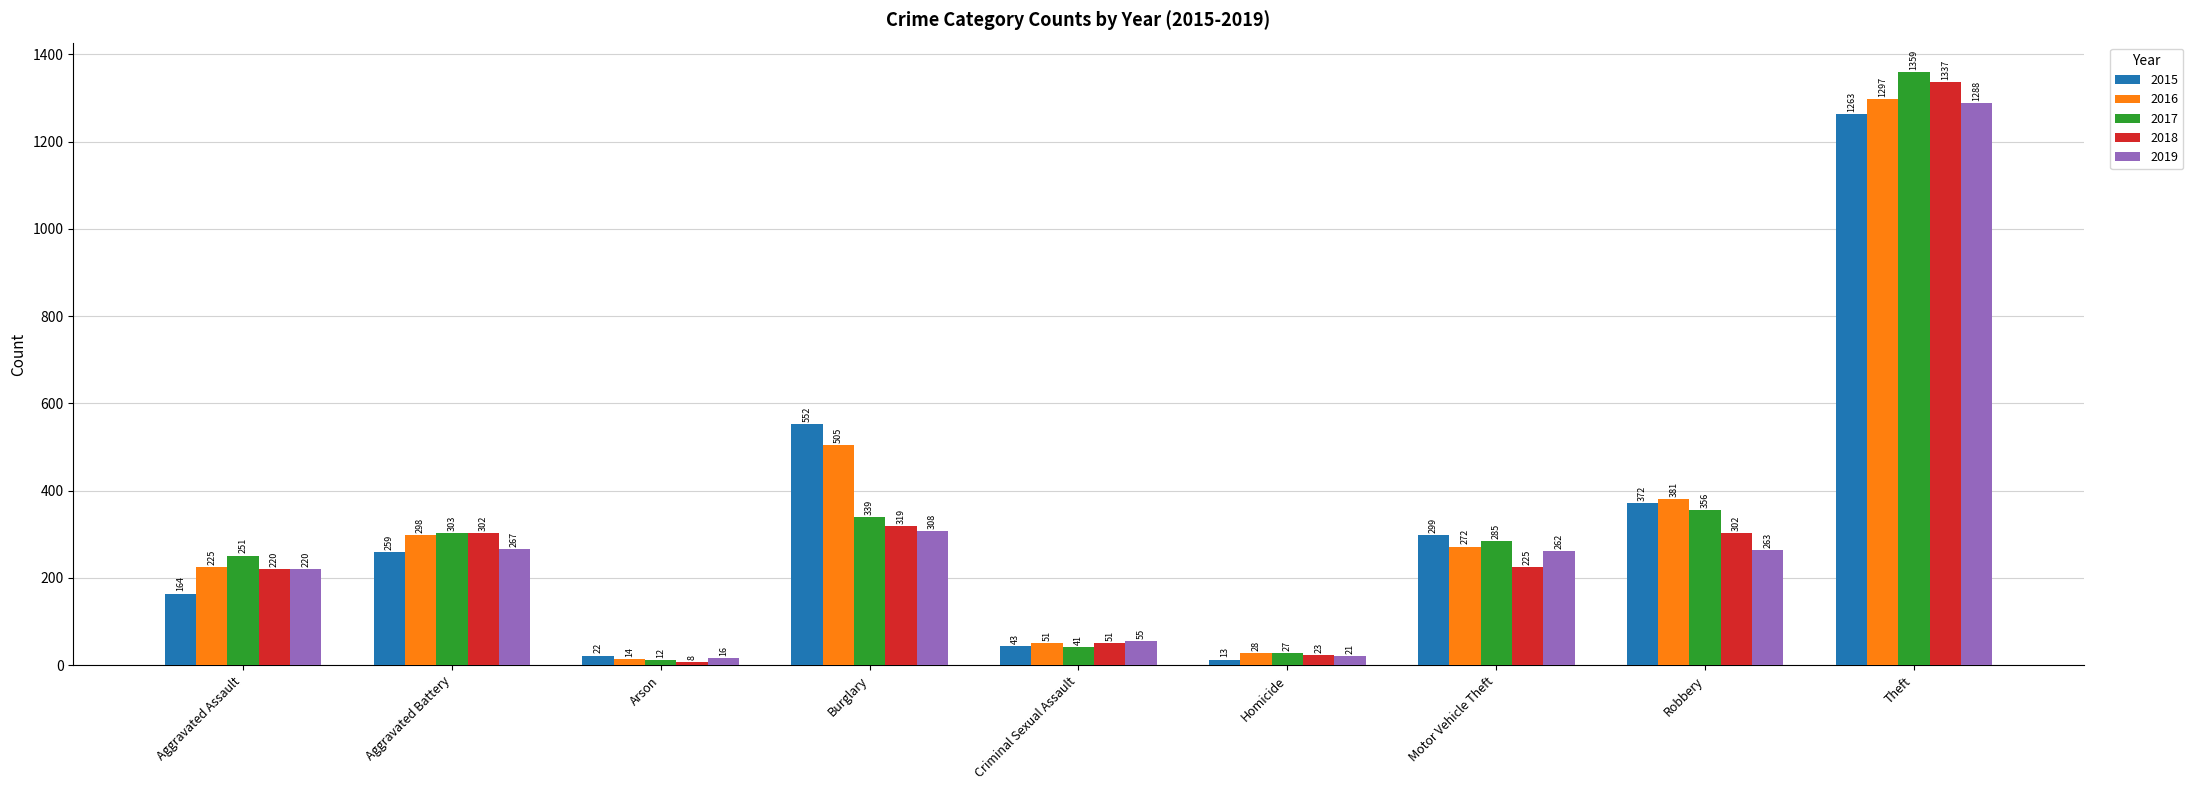

At which label does 2019 first exceed 262?

Aggravated Battery